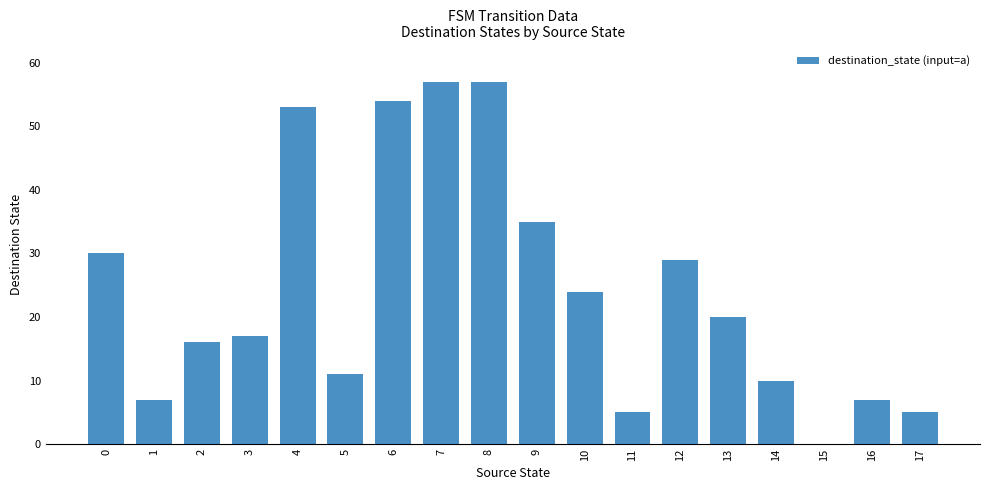

What is the average value?

24